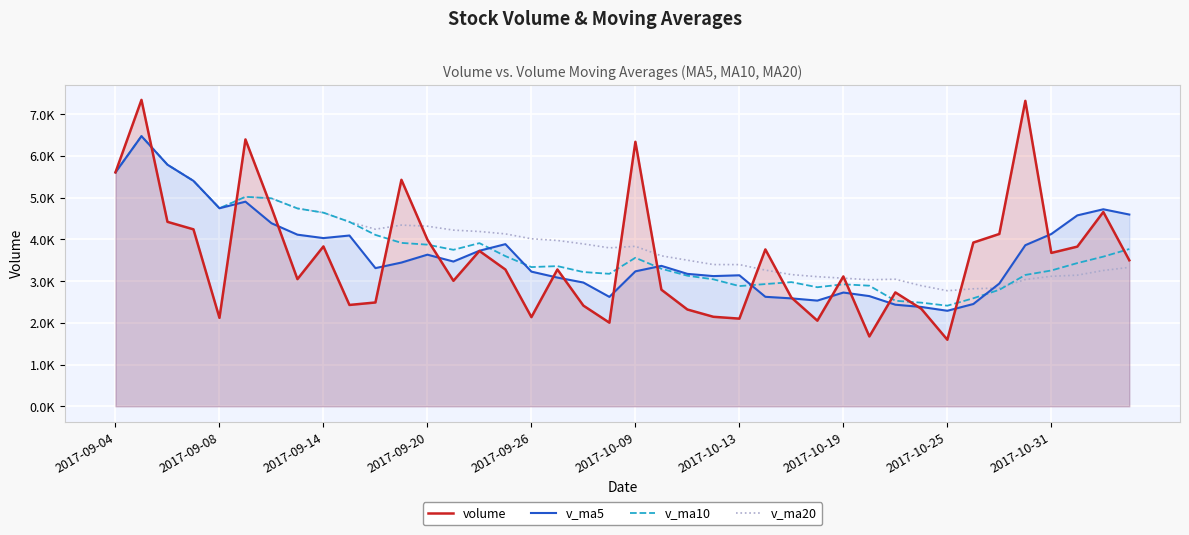

Does the chart display data point markers on the line(s)?

No